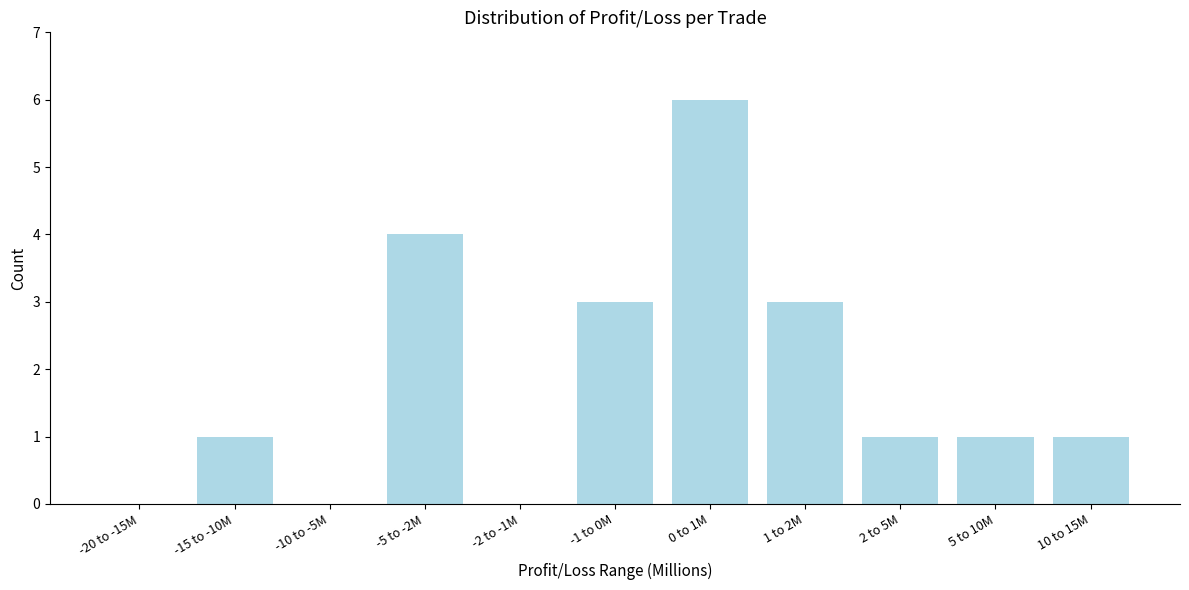

Reading left to right, list all the values displayed in this chart.

-20 to -15M=0	-15 to -10M=1	-10 to -5M=0	-5 to -2M=4	-2 to -1M=0	-1 to 0M=3	0 to 1M=6	1 to 2M=3	2 to 5M=1	5 to 10M=1	10 to 15M=1